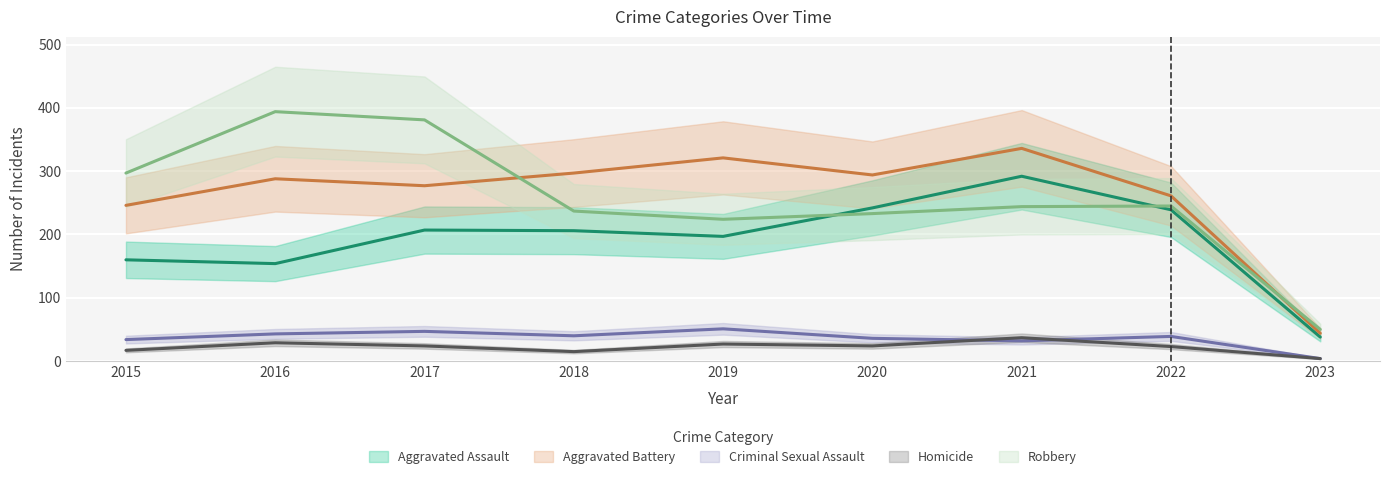

Reading right to left, transcribe all the data shown in this chart.

Aggravated Assault: 2023=38	2022=239	2021=292	2020=242	2019=197	2018=206	2017=207	2016=154	2015=160
Aggravated Battery: 2023=44	2022=261	2021=336	2020=294	2019=321	2018=297	2017=277	2016=288	2015=246
Criminal Sexual Assault: 2023=4	2022=39	2021=32	2020=36	2019=51	2018=40	2017=47	2016=43	2015=34
Homicide: 2023=4	2022=23	2021=37	2020=24	2019=27	2018=15	2017=24	2016=29	2015=17
Robbery: 2023=50	2022=245	2021=244	2020=233	2019=224	2018=237	2017=381	2016=394	2015=297